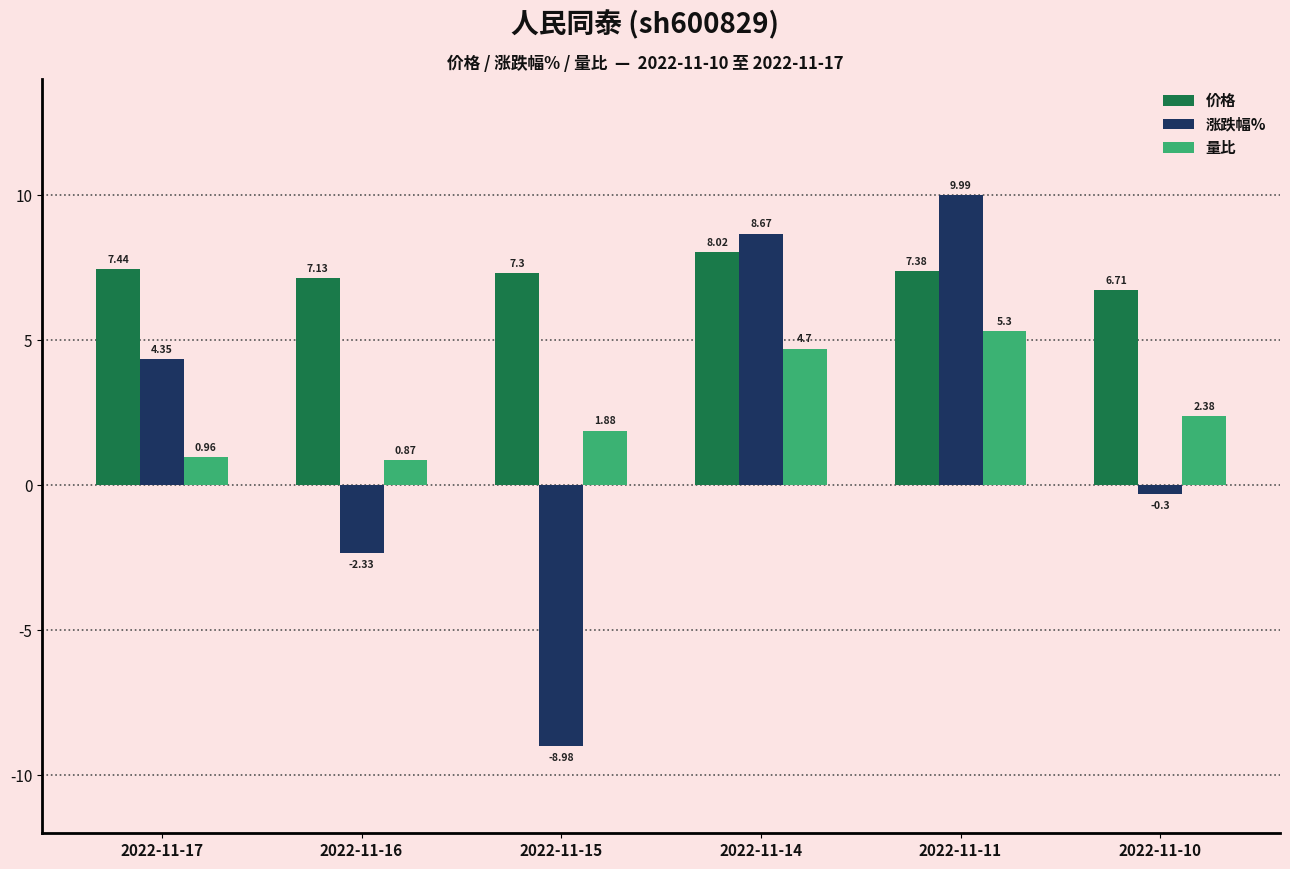

What is the maximum value shown in the chart?

10.0